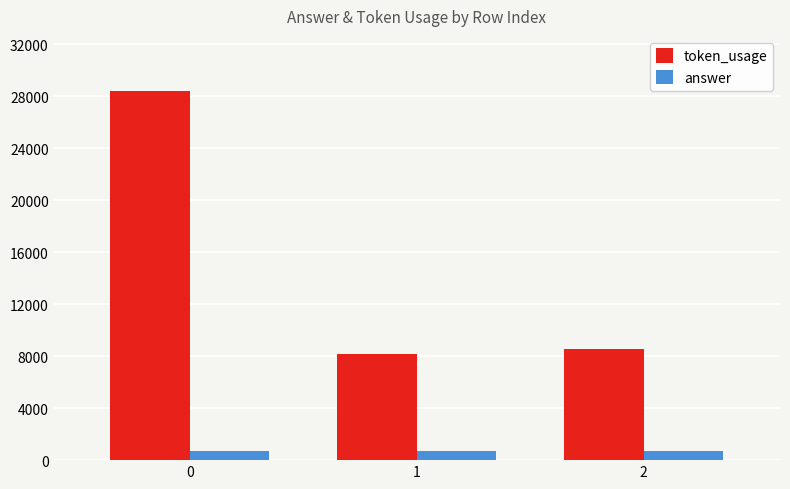

The value of token_usage at 0 is 28372. True or false?

True